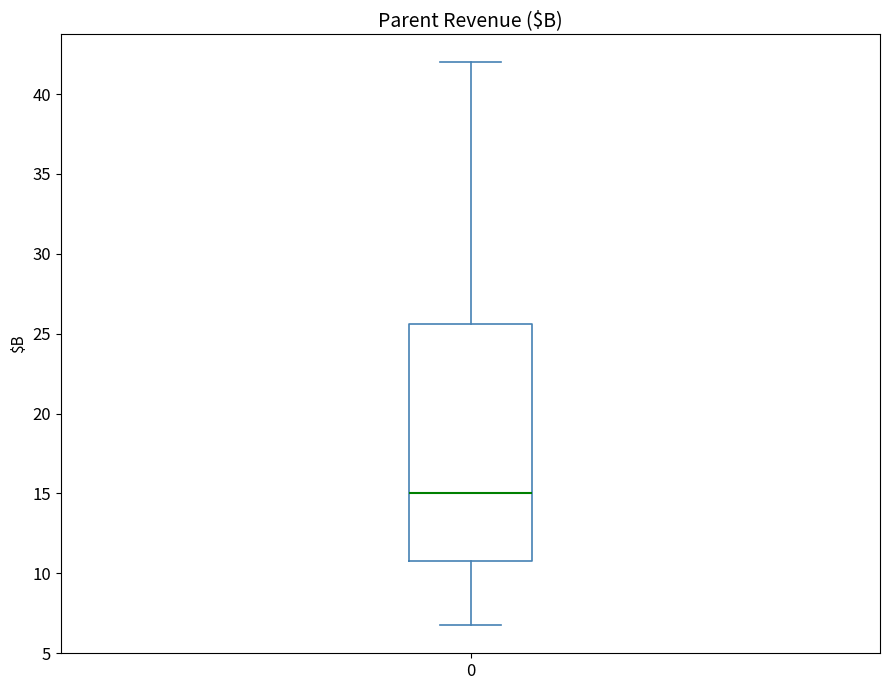

Read this box plot against the y-axis: the position of the median line, the range covered by the box, and the ends of both whiskers. The values are not printed on the chart, so give them approximately, as read against the axis.

median 15.0, box 11.0 to 25.5, whiskers 6.5 to 42.0